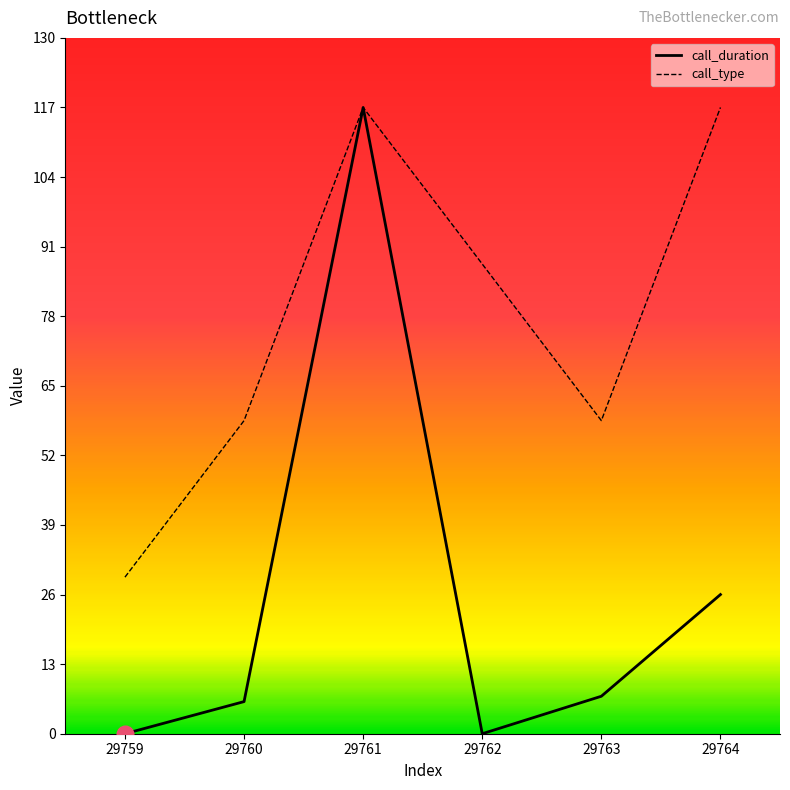

What is the value of the call_duration point at the 6th from the left?

26.0